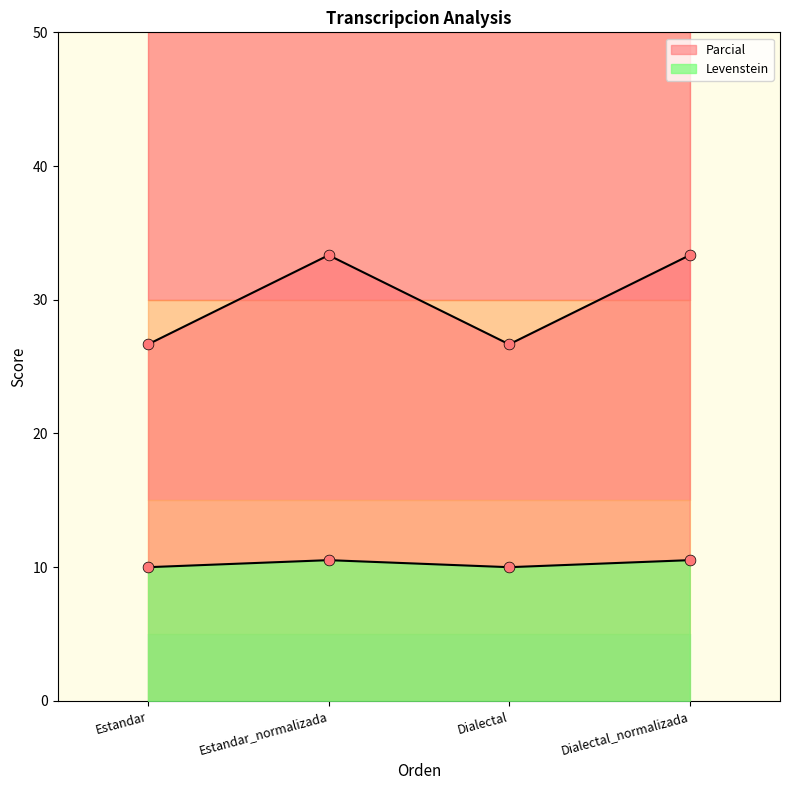

At which category is the sum across all series the highest?

Estandar_normalizada